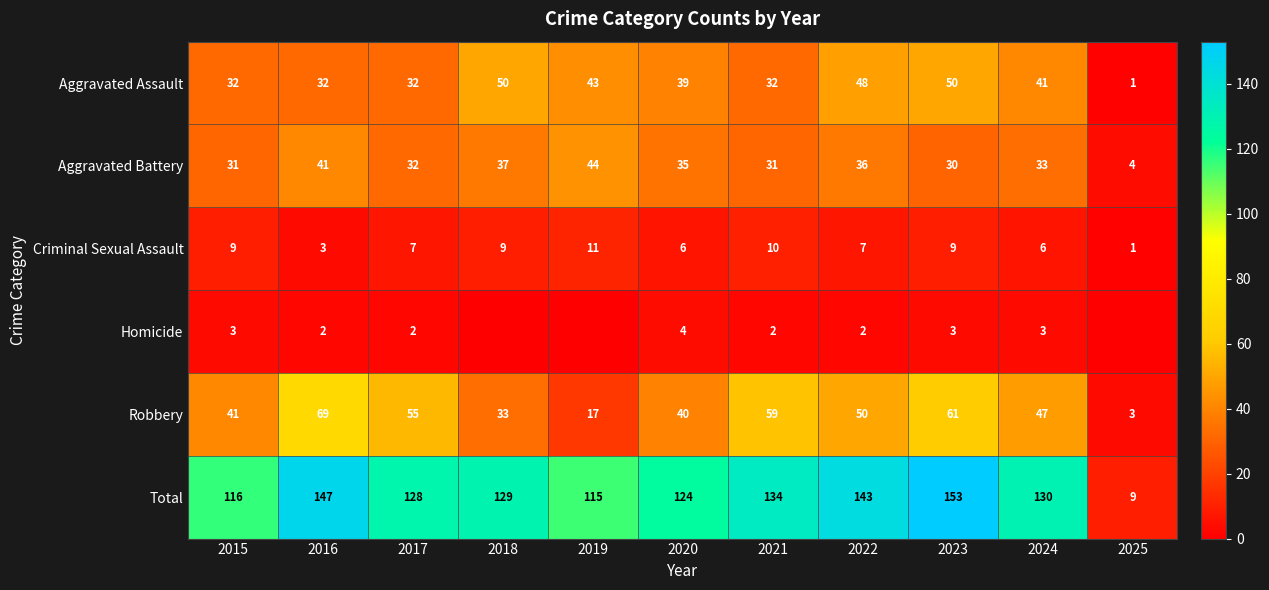

At which label is Aggravated Battery closest to 24?

2023